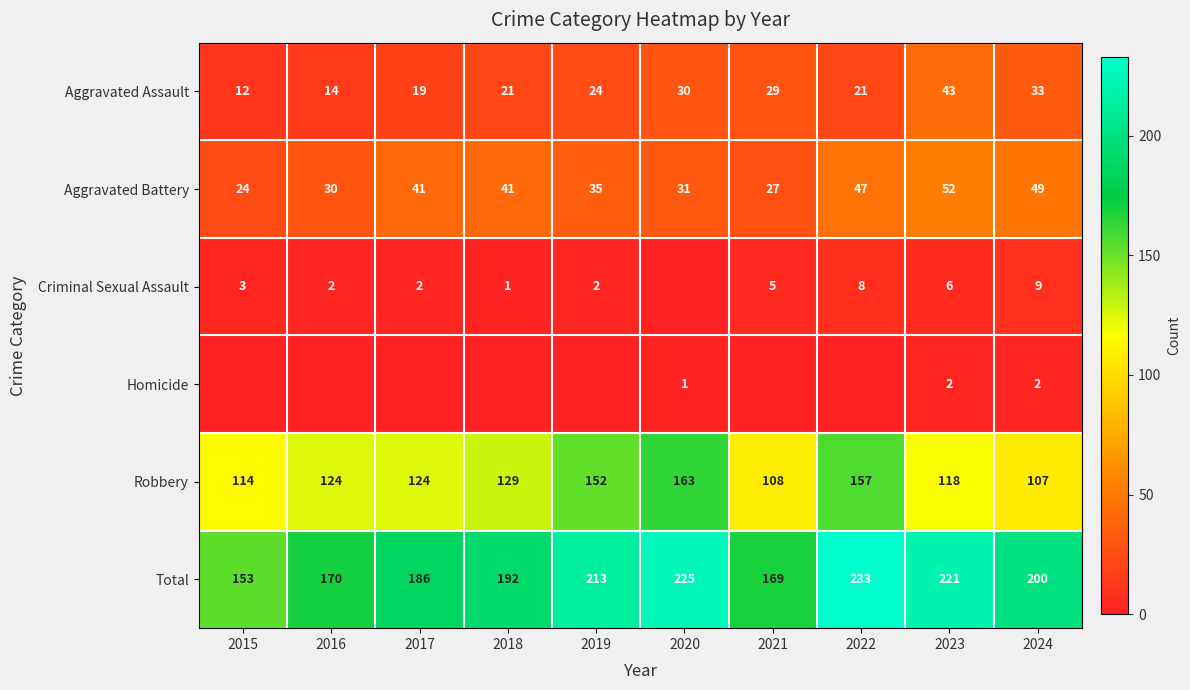

Is the value of Aggravated Battery at 2016 greater than the value of Robbery at 2023?

No